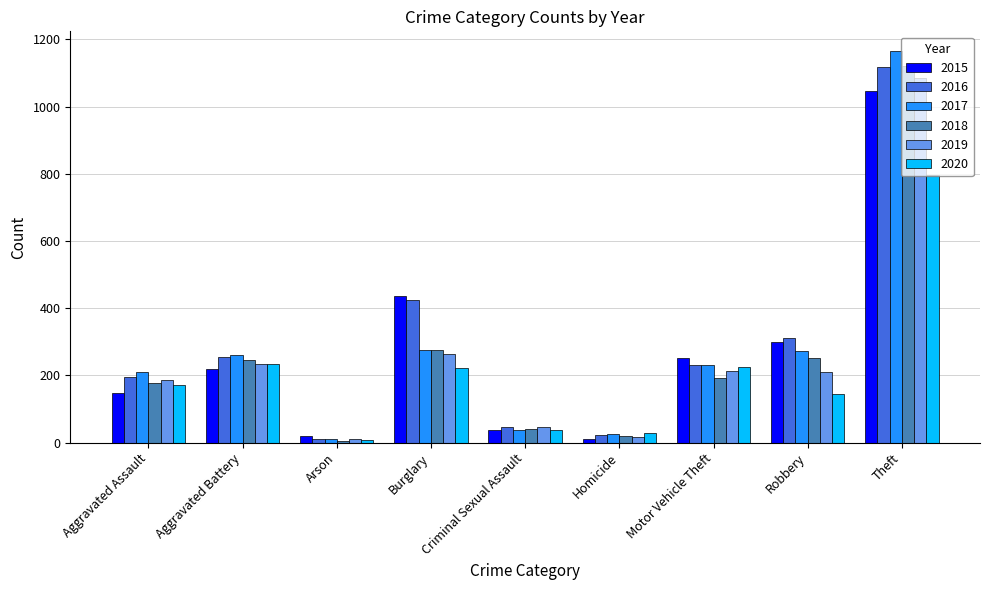

Between Burglary and Theft, which series saw the biggest shift?

2017